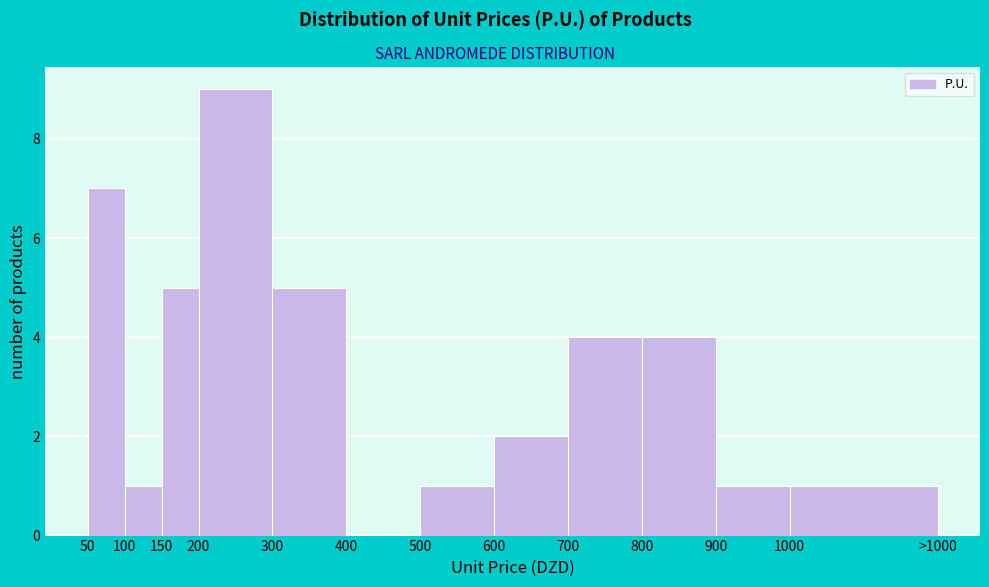

Reading left to right, list all the values displayed in this chart.

50=7	100=1	150=5	200=9	300=5	400=0	500=1	600=2	700=4	800=4	900=1	1000=1